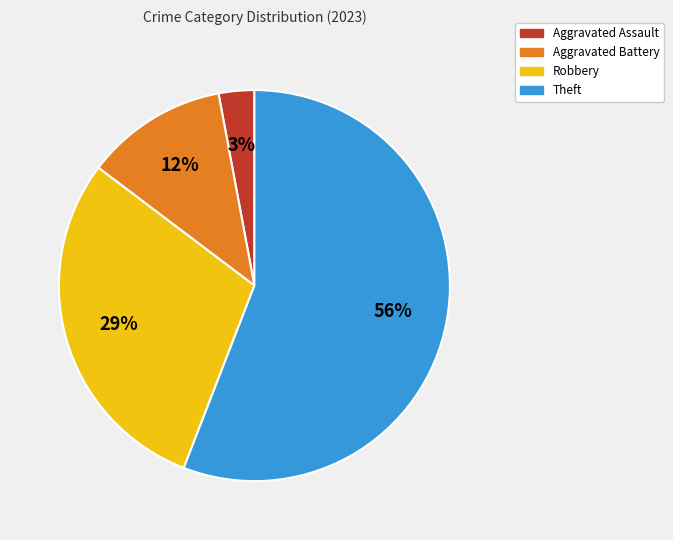

True or false: Aggravated Battery accounts for 12% of the total.

True